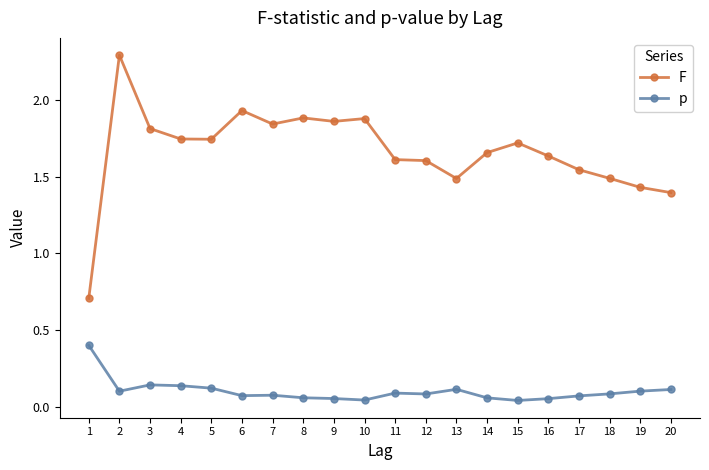

Where is the first local maximum for F?

2